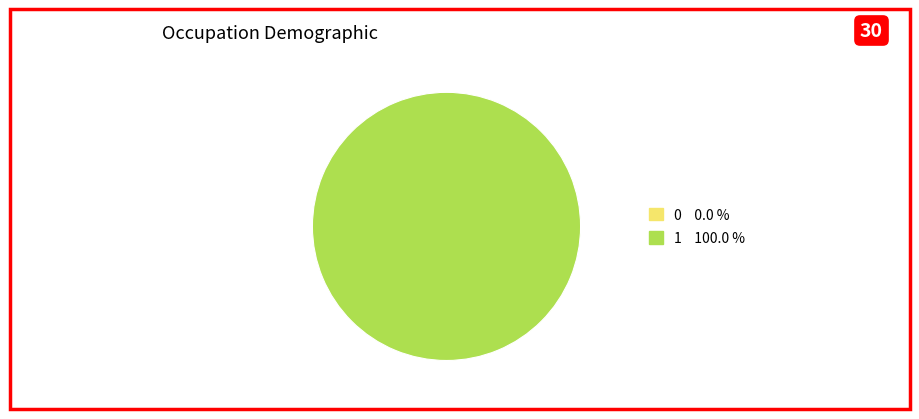

What is the change in value from 0 to 1?

+1